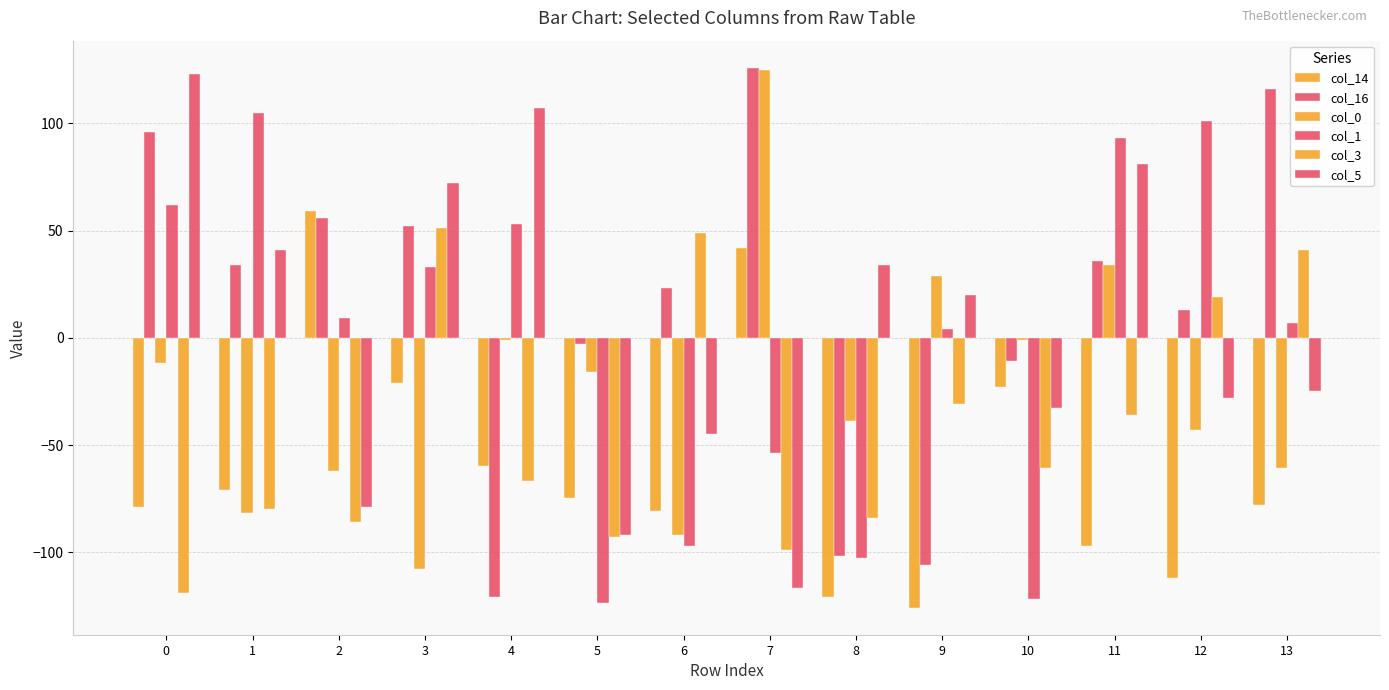

Between 12 and 4, which is larger?

4